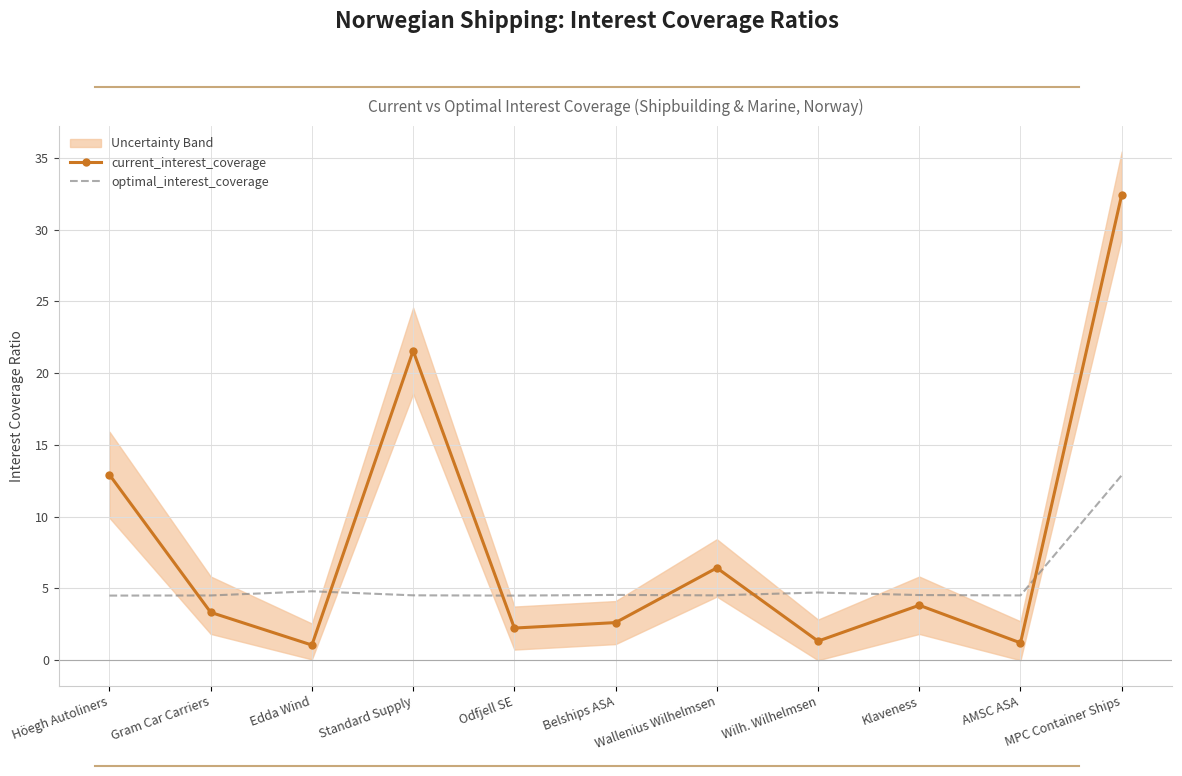

Where is optimal_interest_coverage nearest to the value 8?

Edda Wind